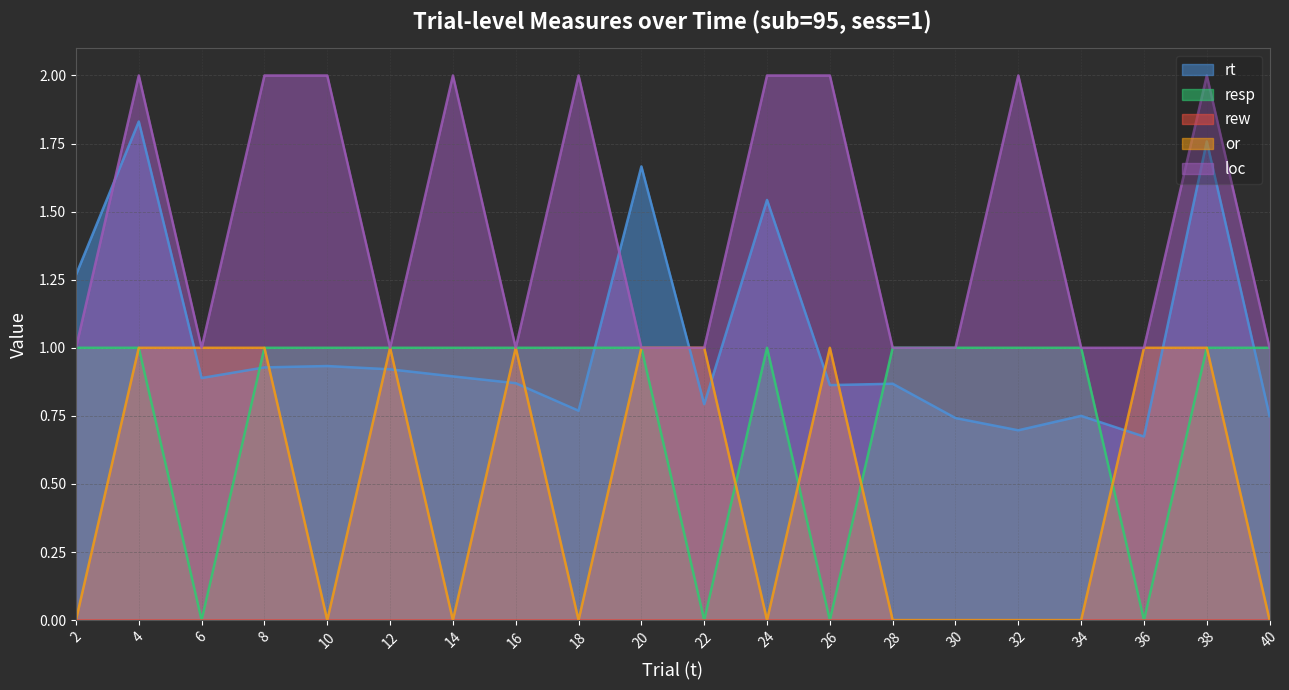

What is the spread (max minus min) of values at 30?

1.0